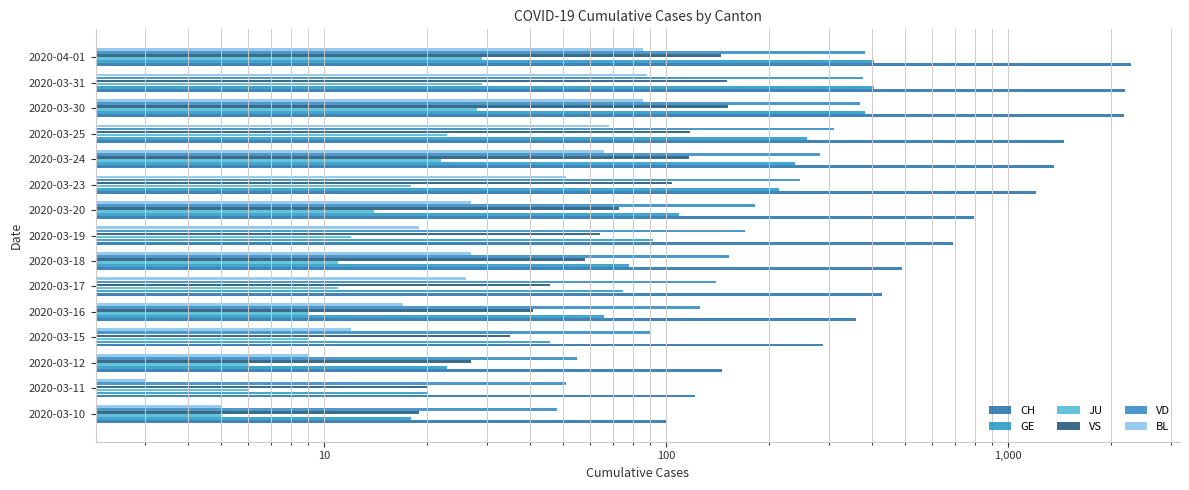

What is the difference between the VD values at 2020-03-19 and 2020-03-25?

141